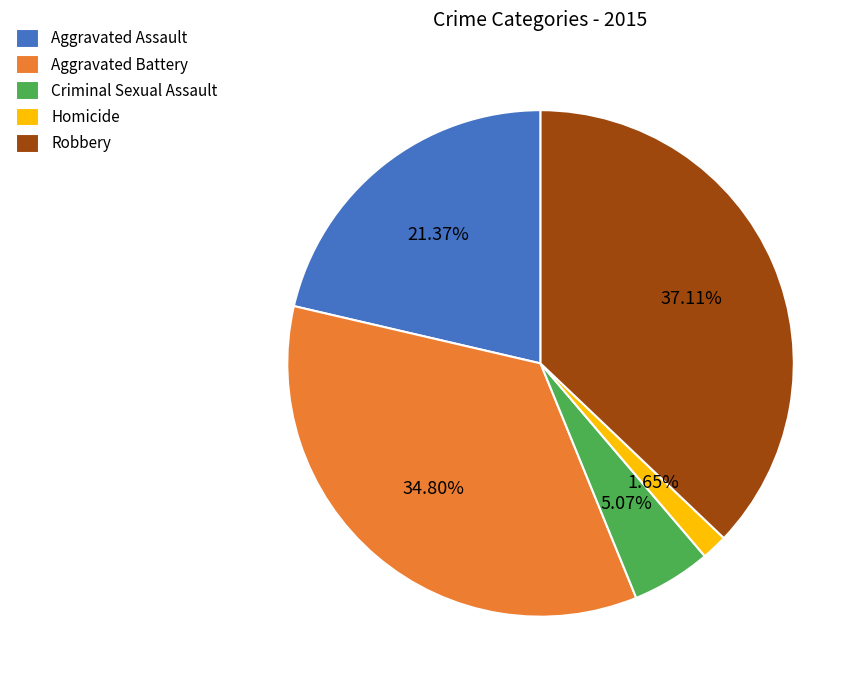

To the nearest percent, what percentage of the pie is Aggravated Battery?

35%